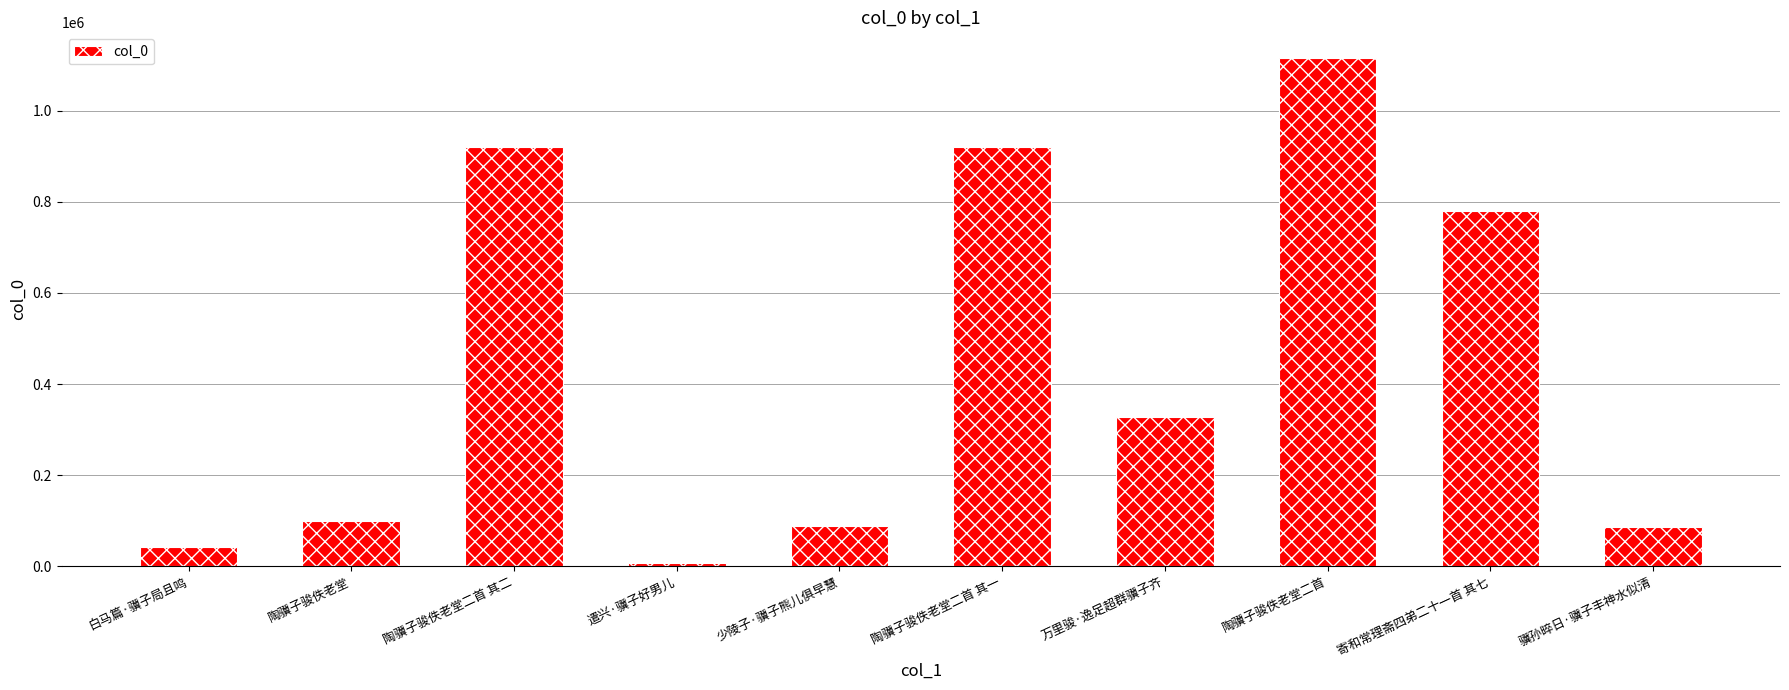

What is the label of the 6th bar from the right?

少陵子·骥子熊儿俱早慧